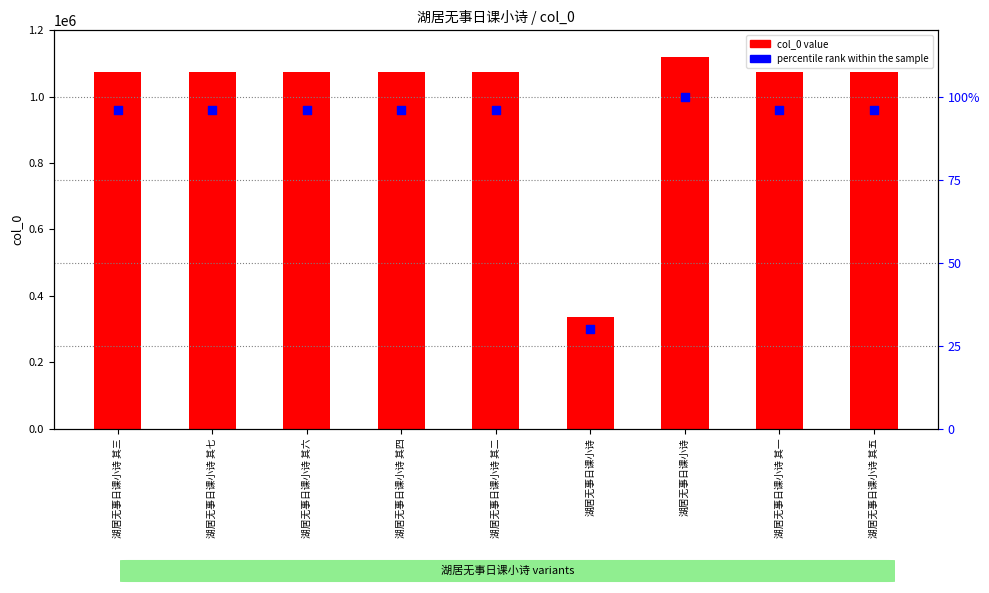

Which series has the largest total across all categories?

col_0